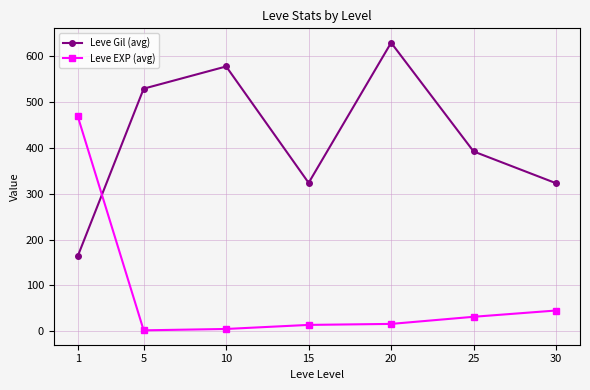

How many data points in Leve EXP (avg) are above 16?

4